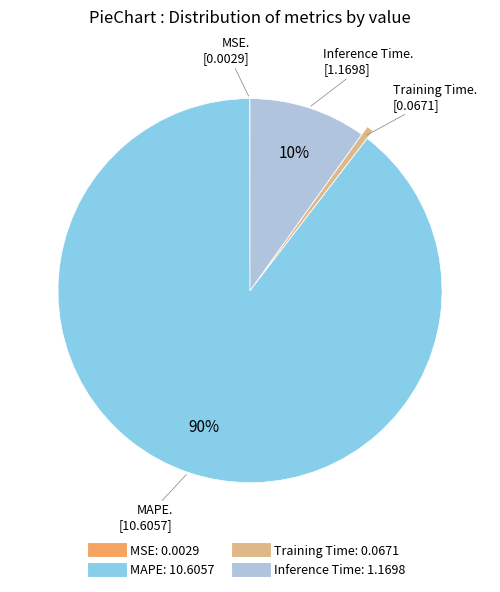

Do MAPE and Inference Time together represent more than half of the pie?

Yes